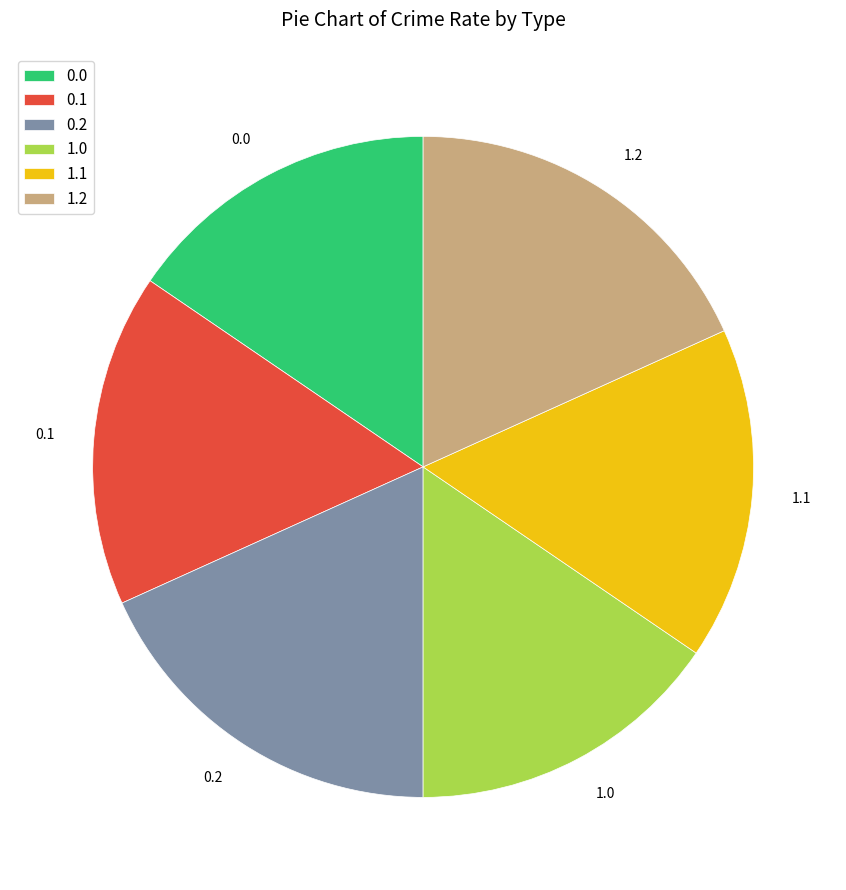

Is the sum of 0.1 and 1.2 greater than half?

No